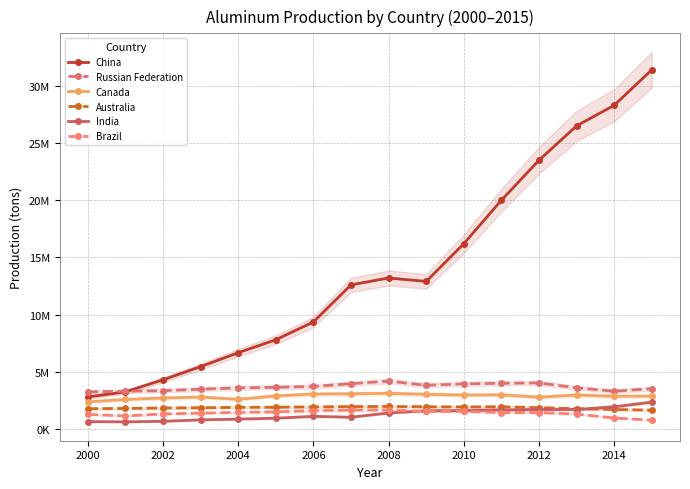

Which series has the largest range (max minus min)?

China